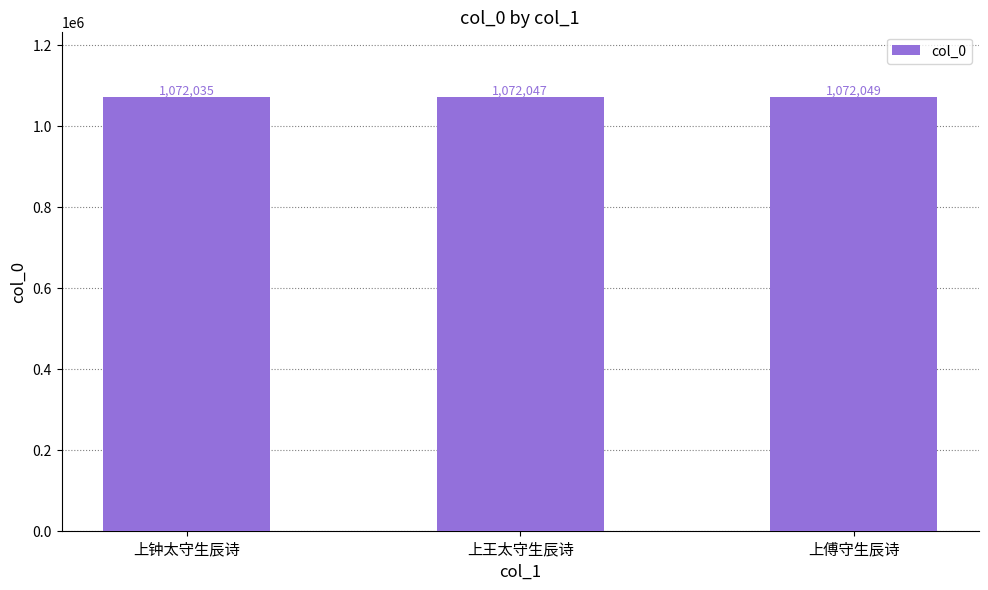

Reading left to right, transcribe all the data shown in this chart.

上钟太守生辰诗=1072035	上王太守生辰诗=1072047	上傅守生辰诗=1072049